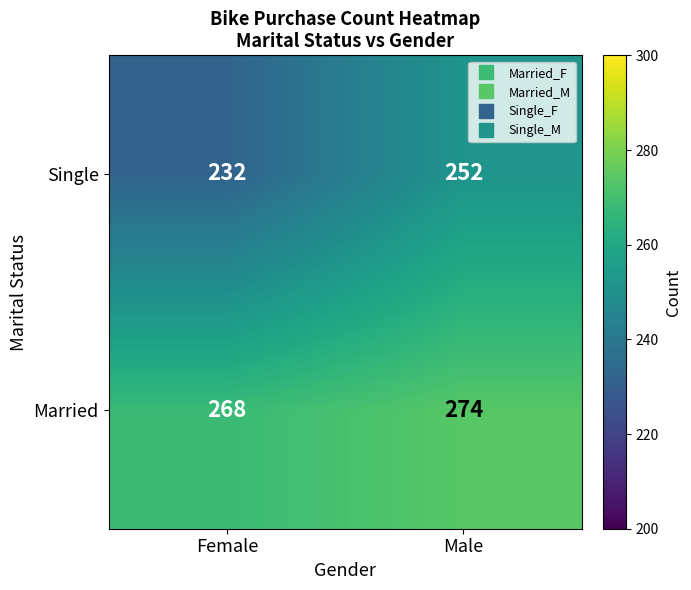

Rank the categories by Single value from highest to lowest.

Male, Female